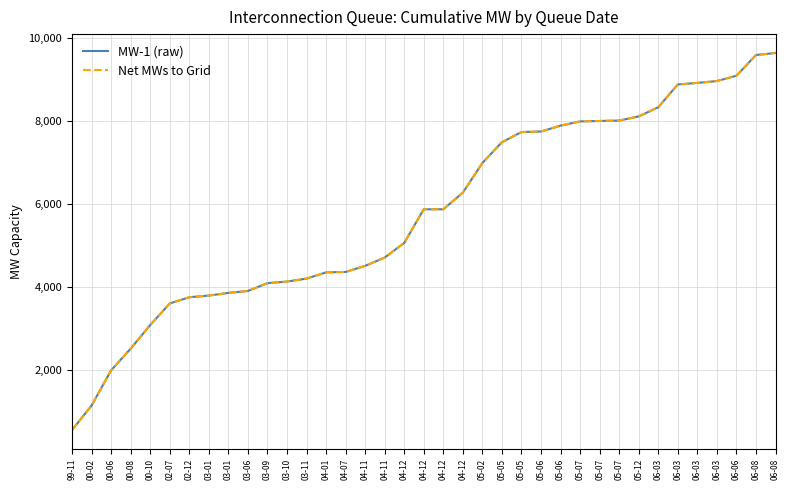

Does the chart have visible grid lines?

Yes